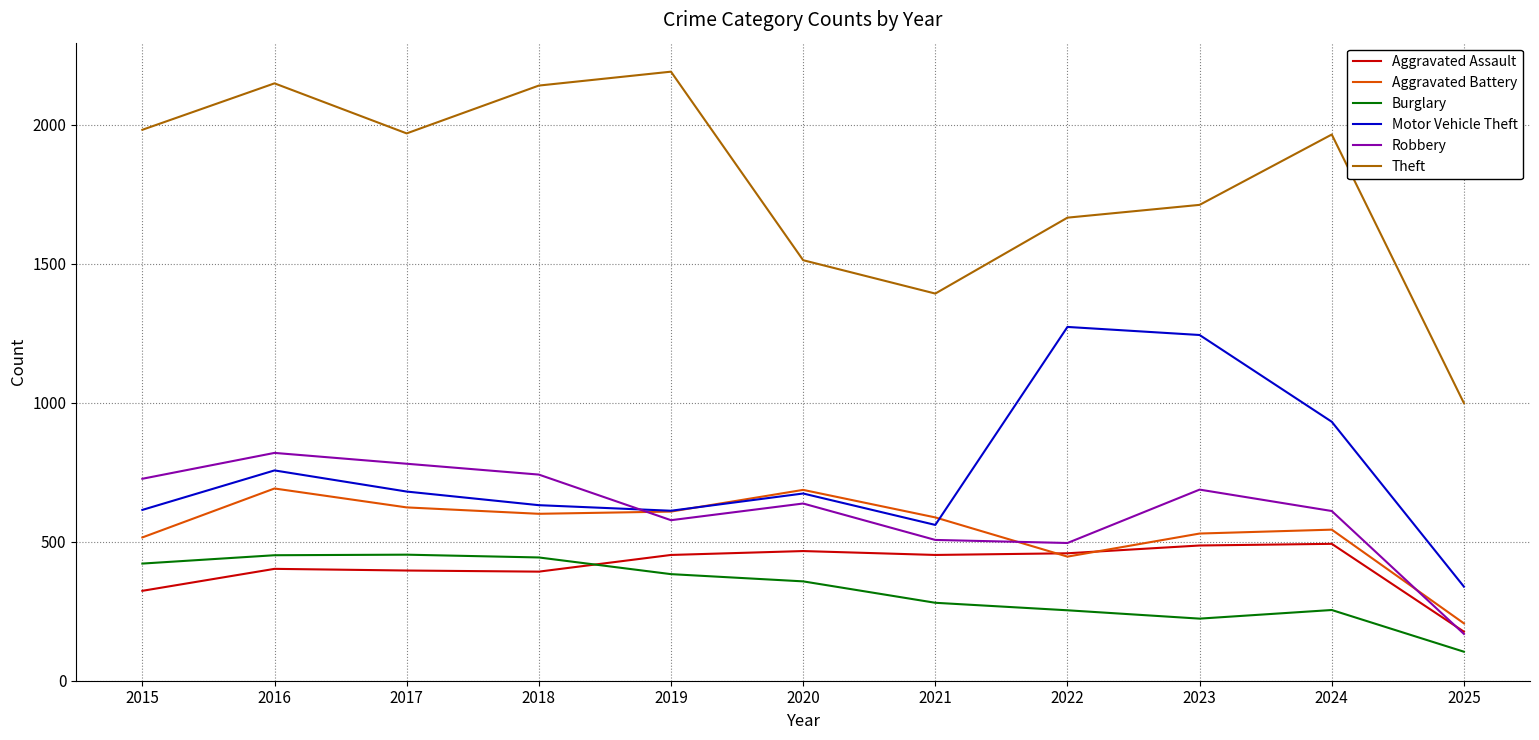

Which series has the largest total across all categories?

Theft